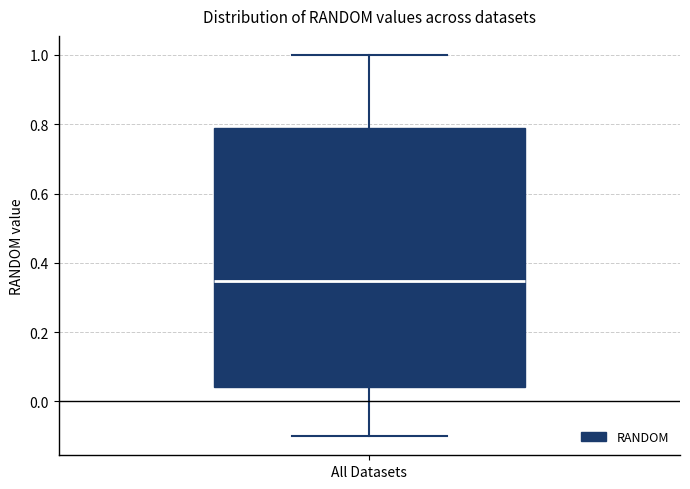

Where does the upper whisker of the box for All Datasets end on the y-axis? The values are not printed on the chart, so give them approximately, as read against the axis.

1.00